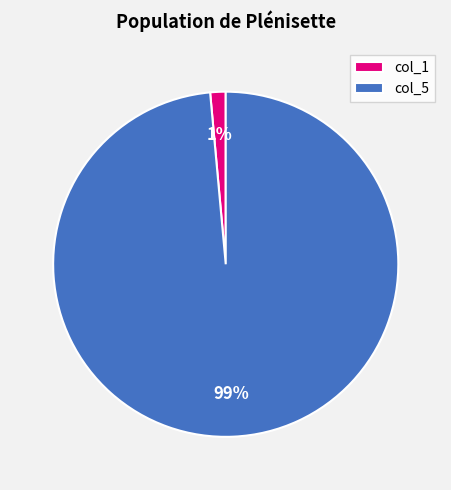

Is it true that col_1 is 8% of the pie?

False